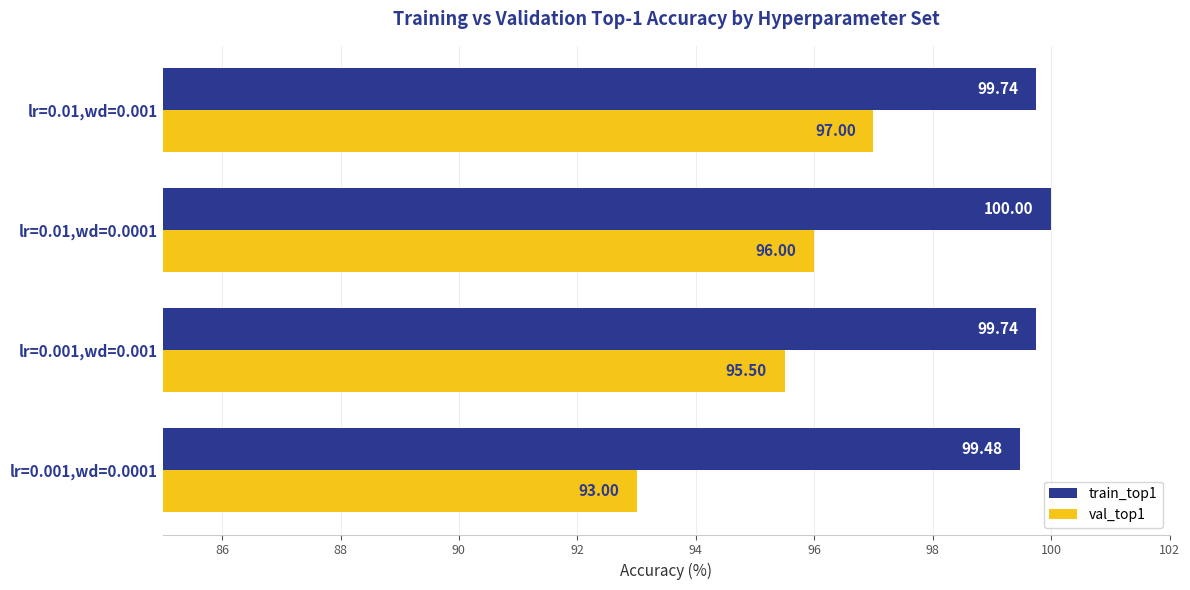

Which category has the lowest value across all series?

lr=0.001,wd=0.0001